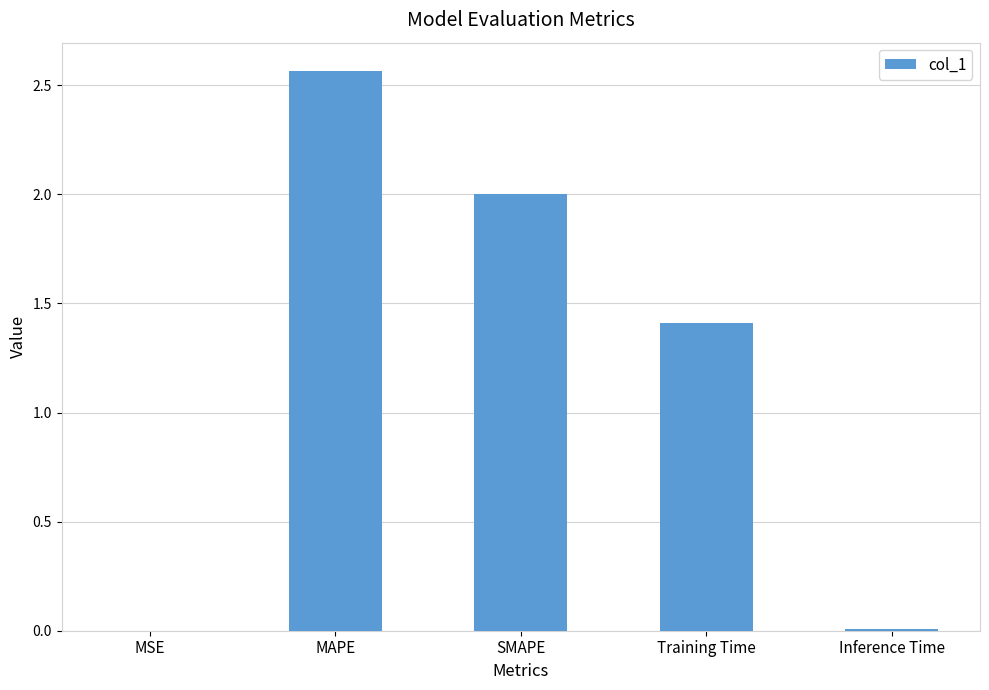

Which has a higher value, MAPE or SMAPE?

MAPE